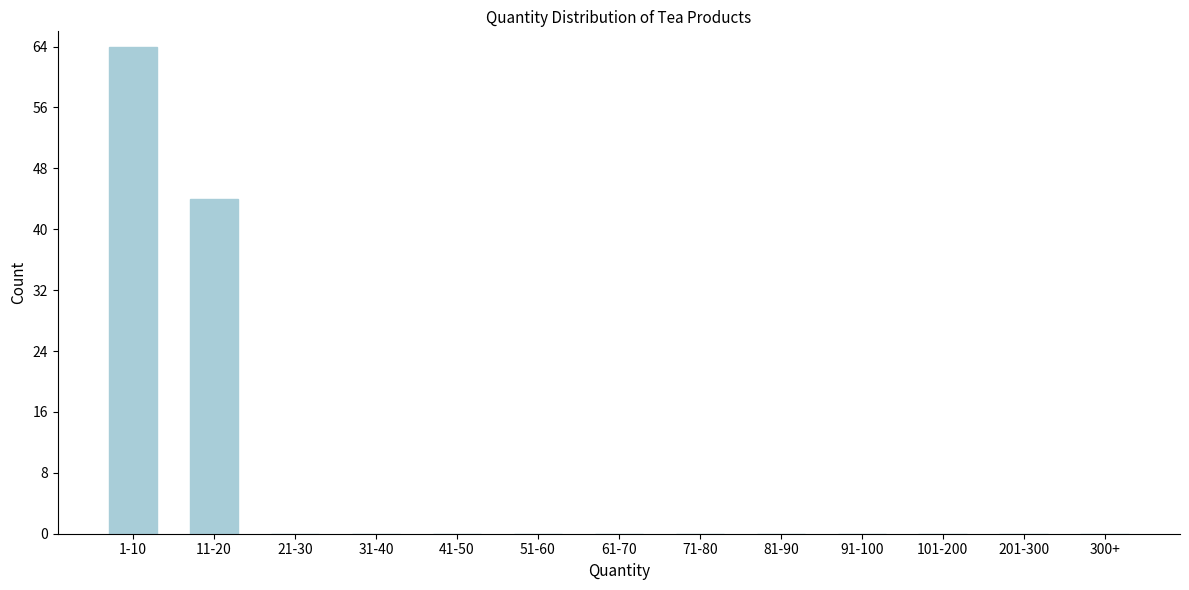

Reading left to right, extract all data points from this chart.

1-10=64	11-20=44	21-30=0	31-40=0	41-50=0	51-60=0	61-70=0	71-80=0	81-90=0	91-100=0	101-200=0	201-300=0	300+=0